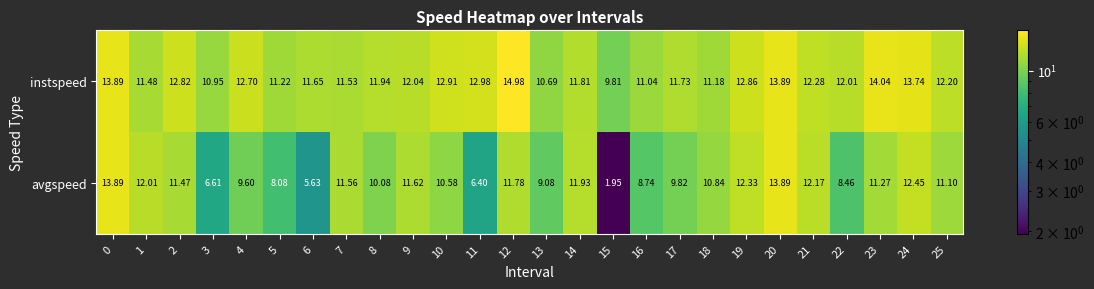

Is the value of avgspeed at 20 greater than the value of instspeed at 11?

Yes